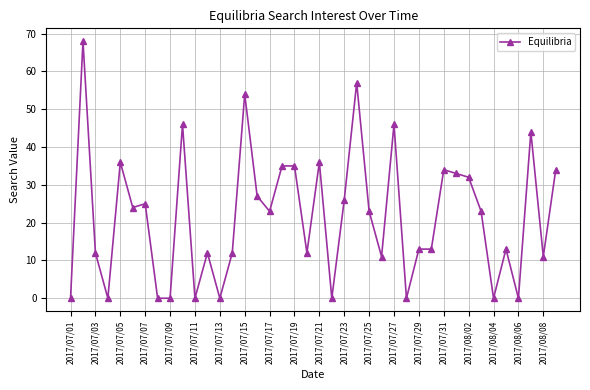

True or false: there are more than 2 points higher than both neighbors.

True